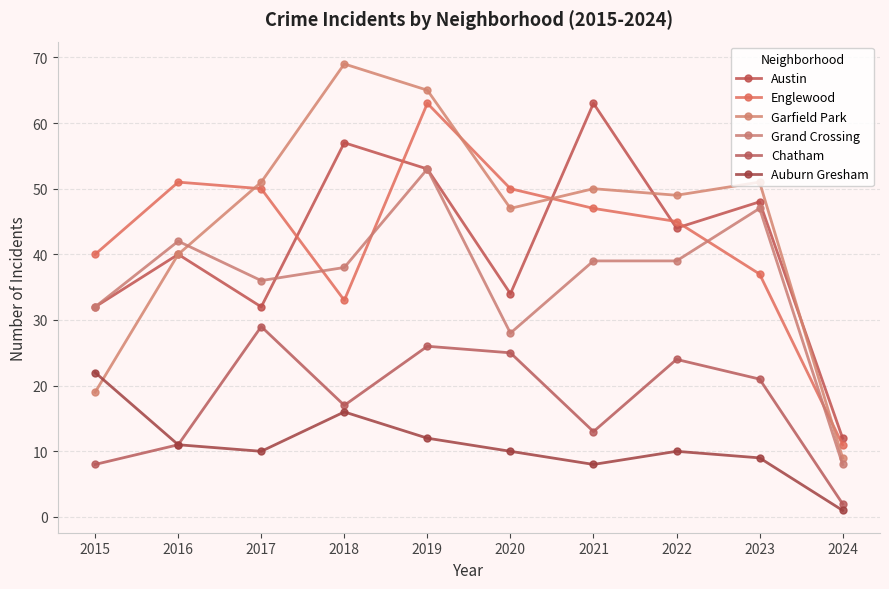

Between which two adjacent categories do Englewood and Garfield Park first intersect?

2016 and 2017